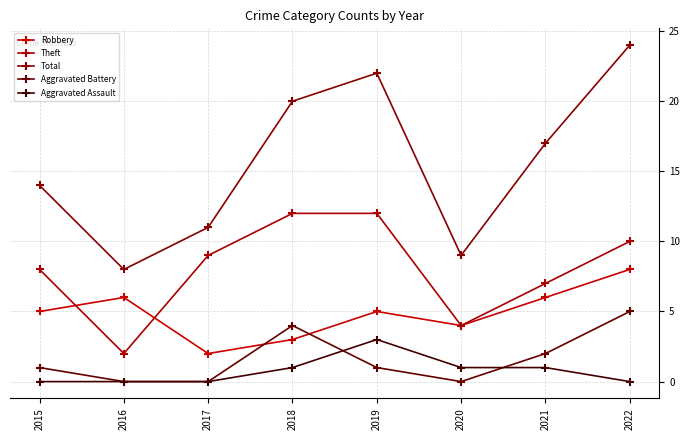

Which category has the highest value across all series?

2022